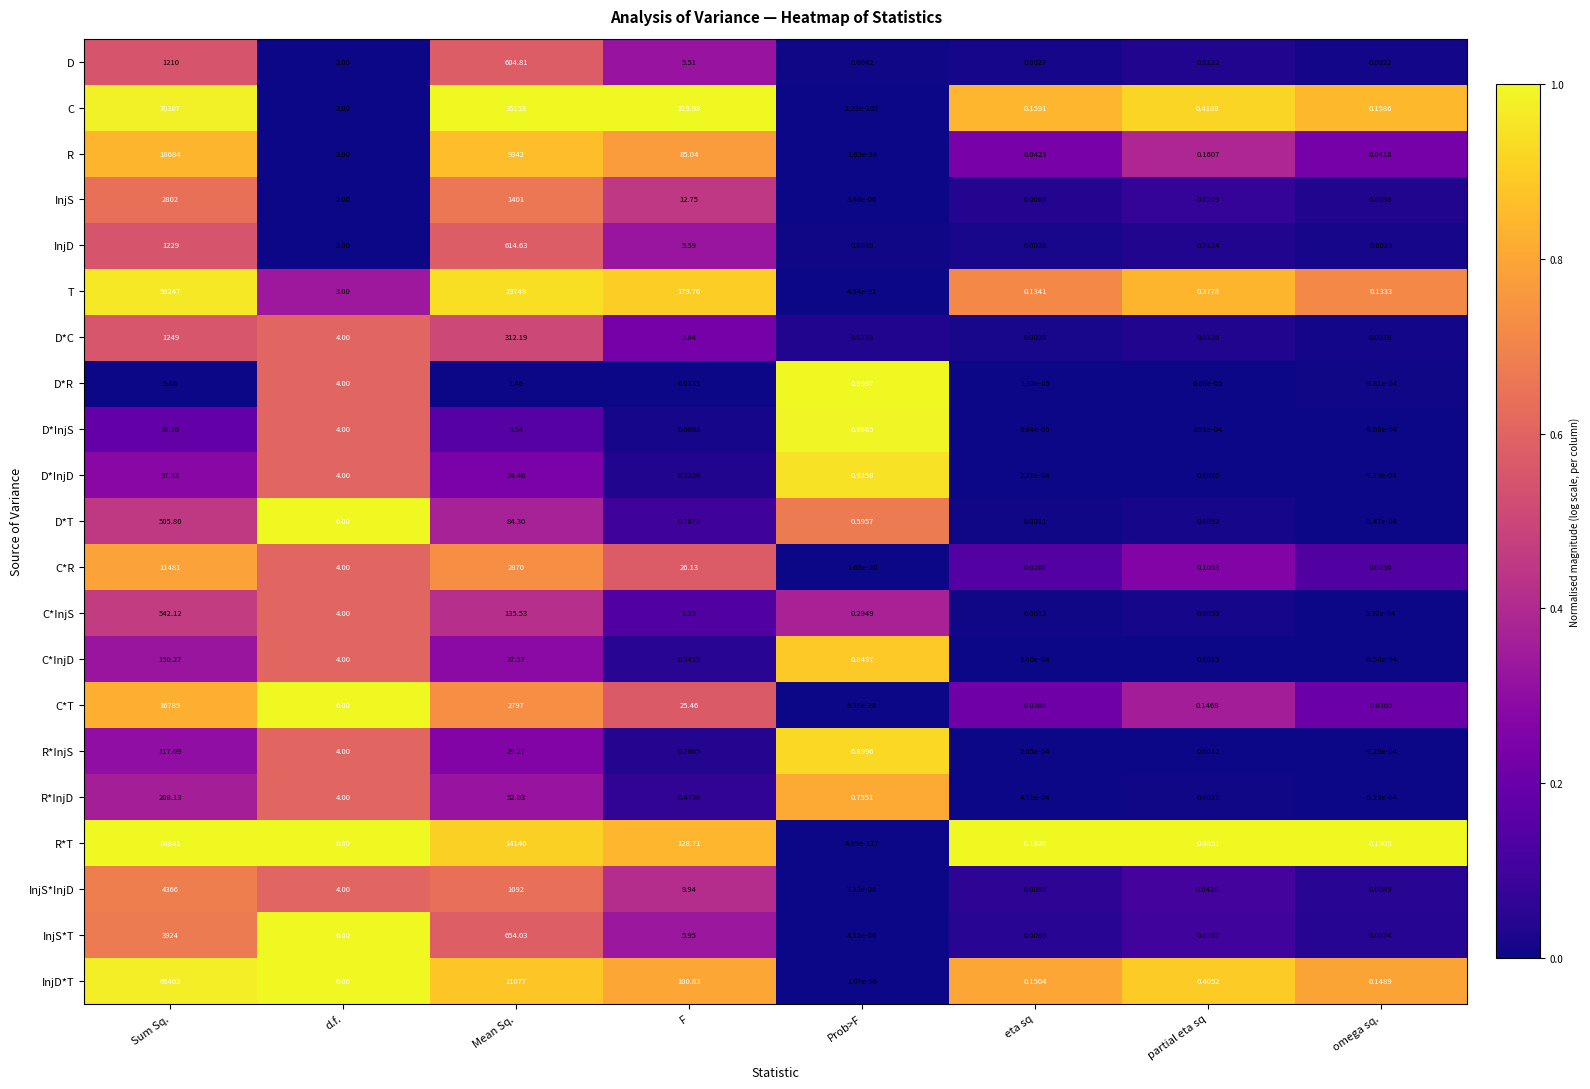

Between Sum Sq. and Mean Sq., which series saw the biggest shift?

R*T